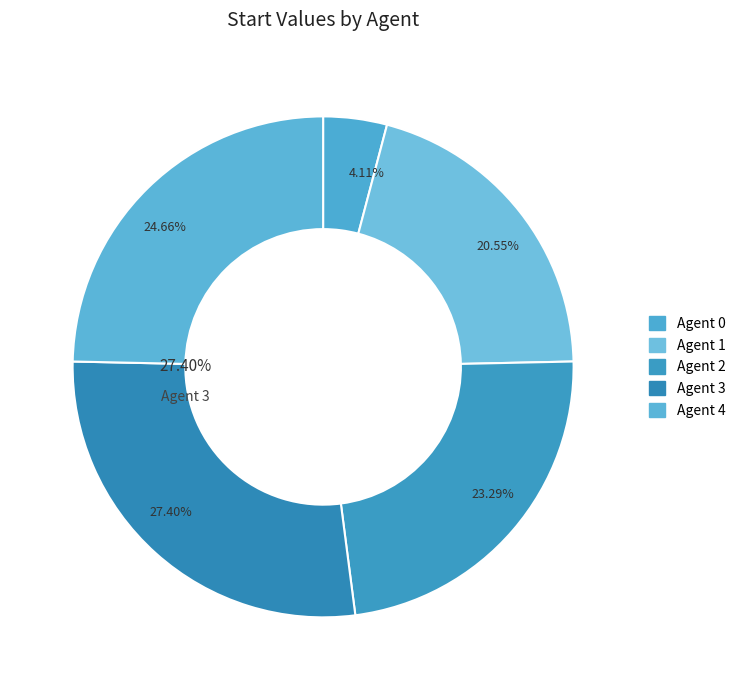

How many segments does this pie chart have?

5